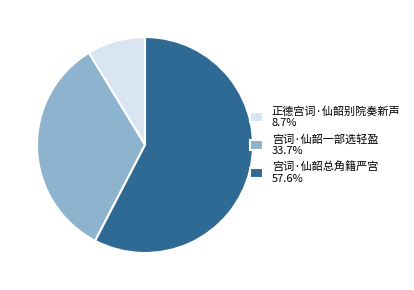

Between 宫词·仙韶一部选轻盈 and 宫词·仙韶总角籍严宫, which is larger?

宫词·仙韶总角籍严宫